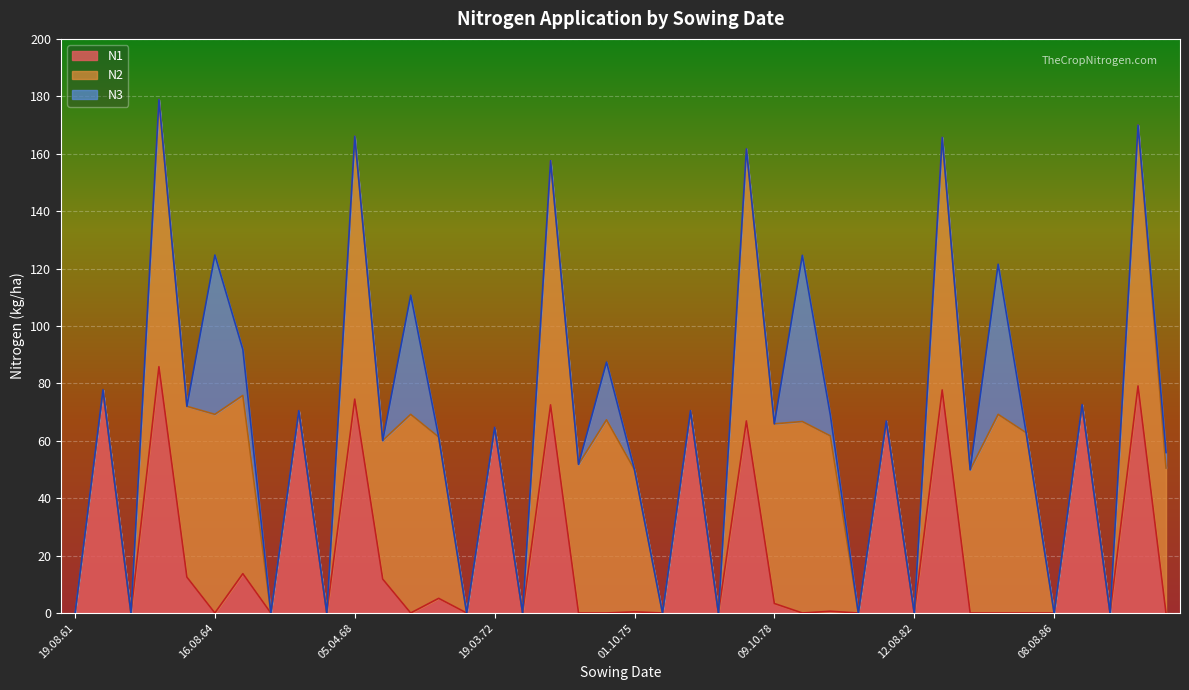

True or false: N2 and N3 intersect in this chart.

False